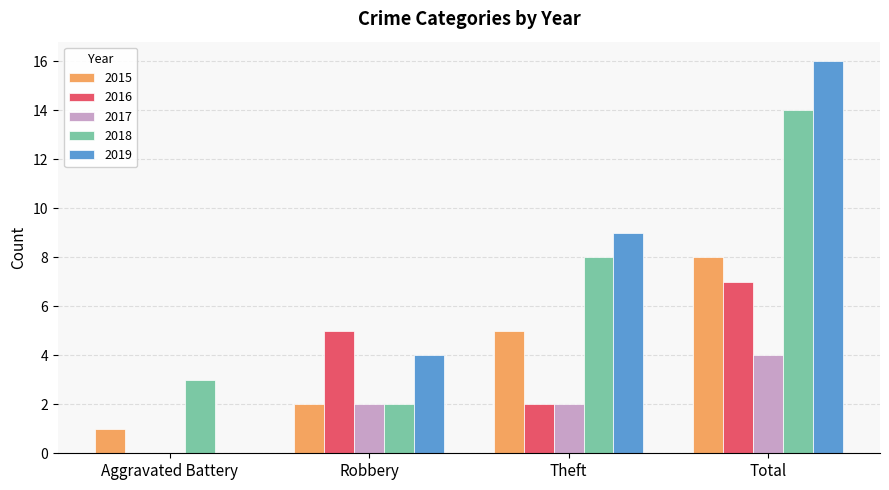

How many groups of bars are there?

4